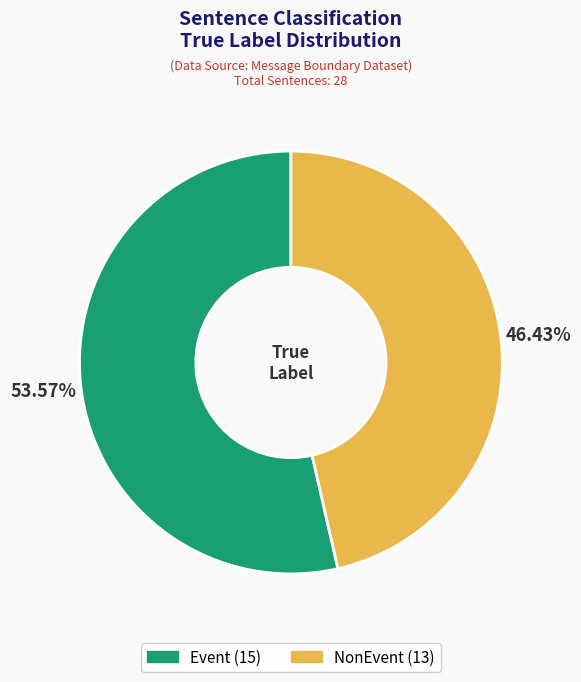

Does any single category account for the majority?

Yes